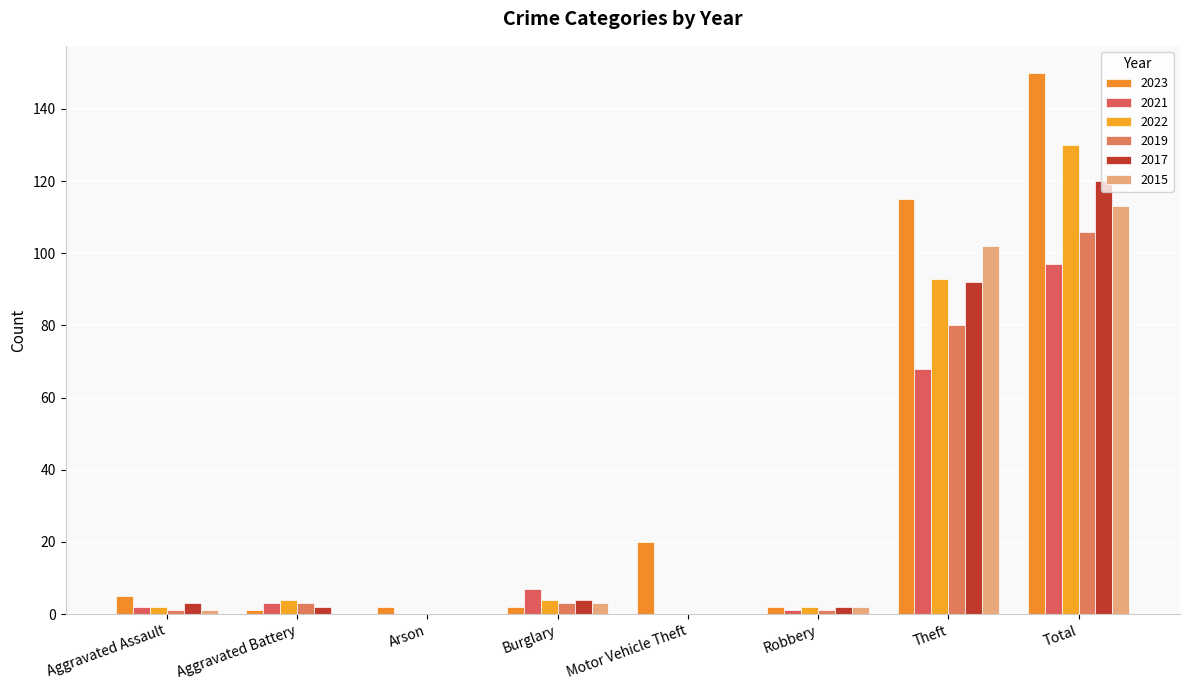

Which category has the lowest value in the 2022 series?

Arson